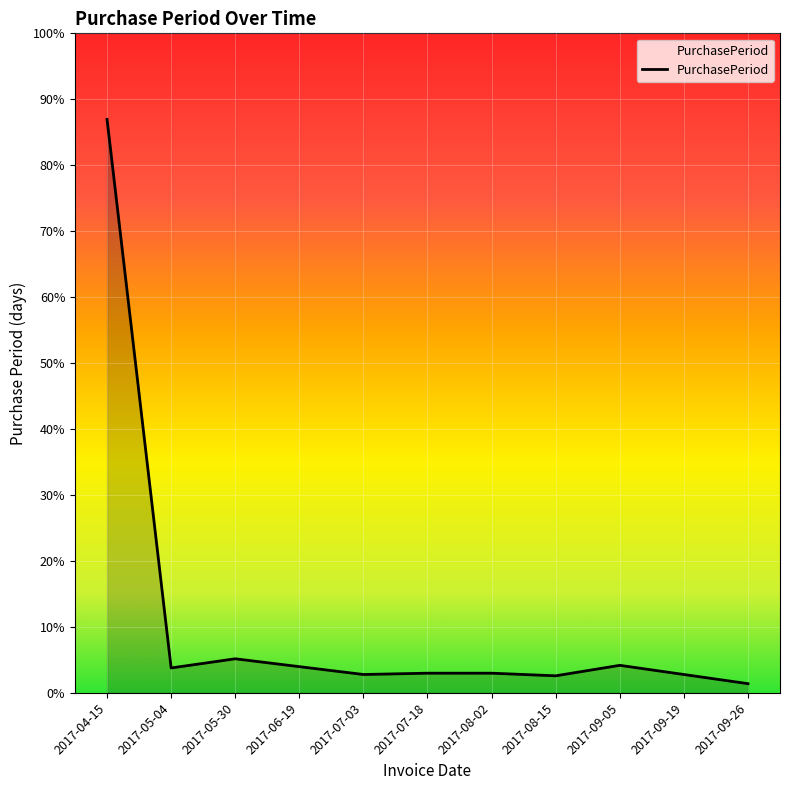

What is the label of the 2nd point from the right?

2017-09-19